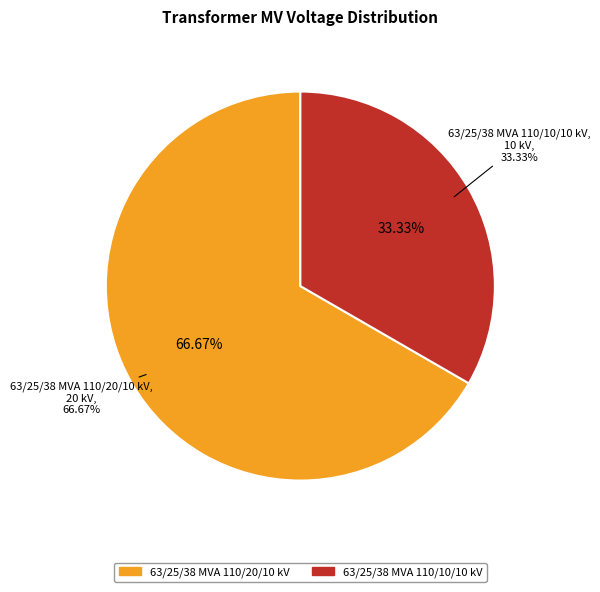

Which category accounts for the majority?

63/25/38 MVA 110/20/10 kV